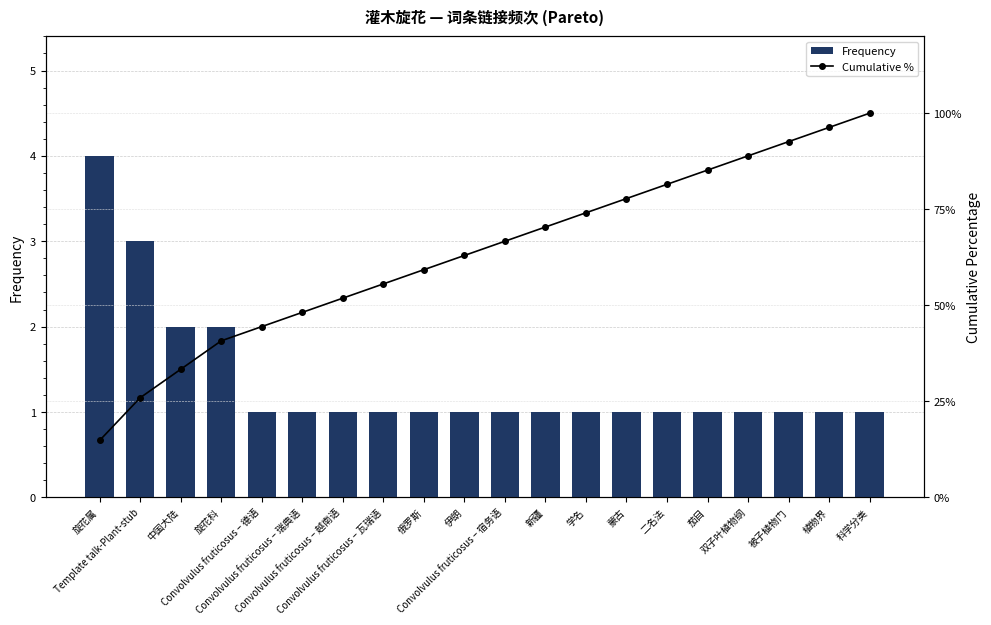

Which series has the largest range (max minus min)?

Cumulative %